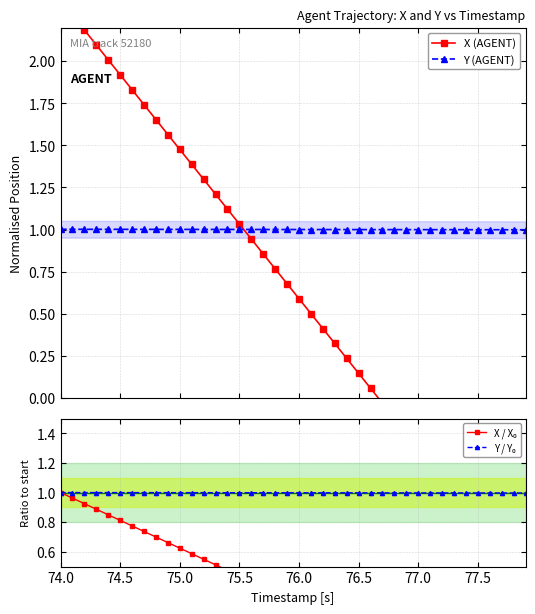

What is the lowest value of the X (AGENT) series?

-1.1